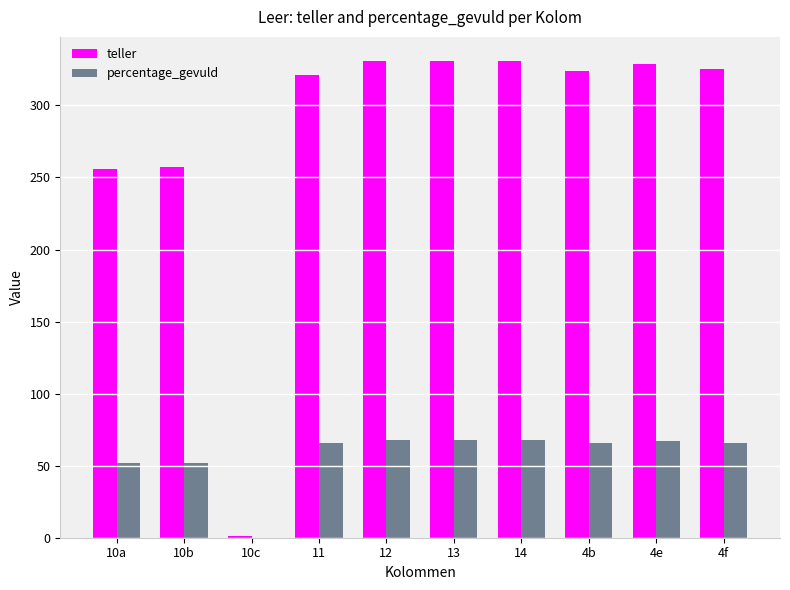

What is the total value across all series at 10b?

309